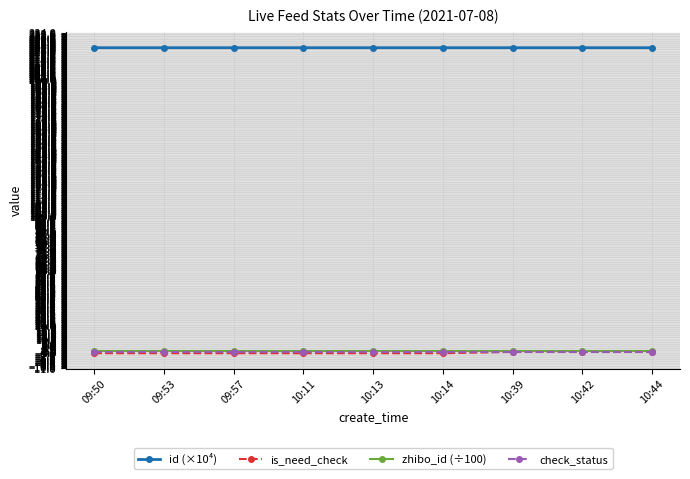

True or false: is_need_check and id (×10⁴) cross at least once.

False